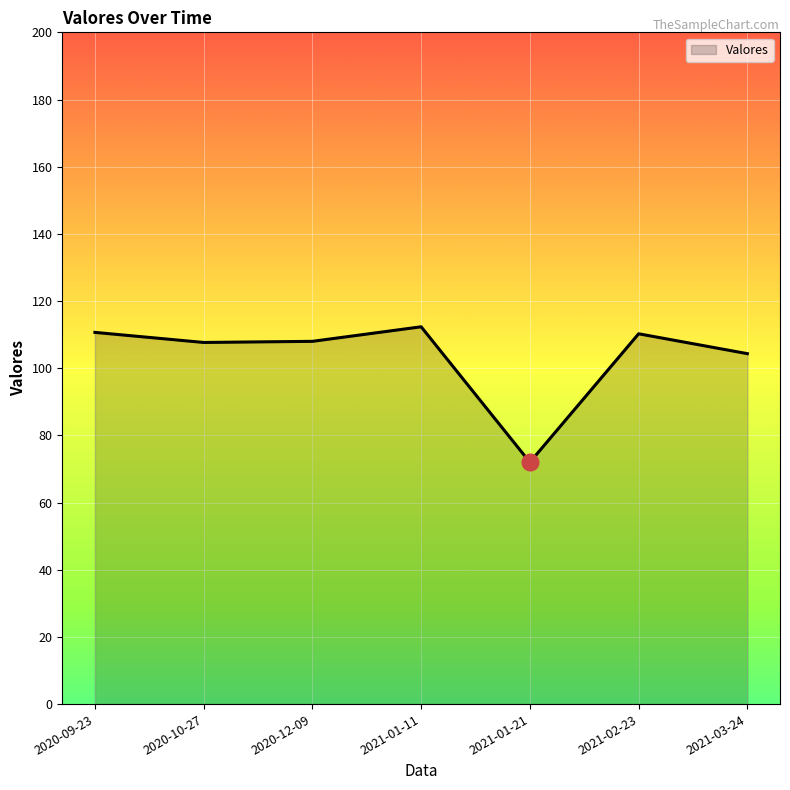

How many interior local peaks (higher than both neighbors) does the data have?

2